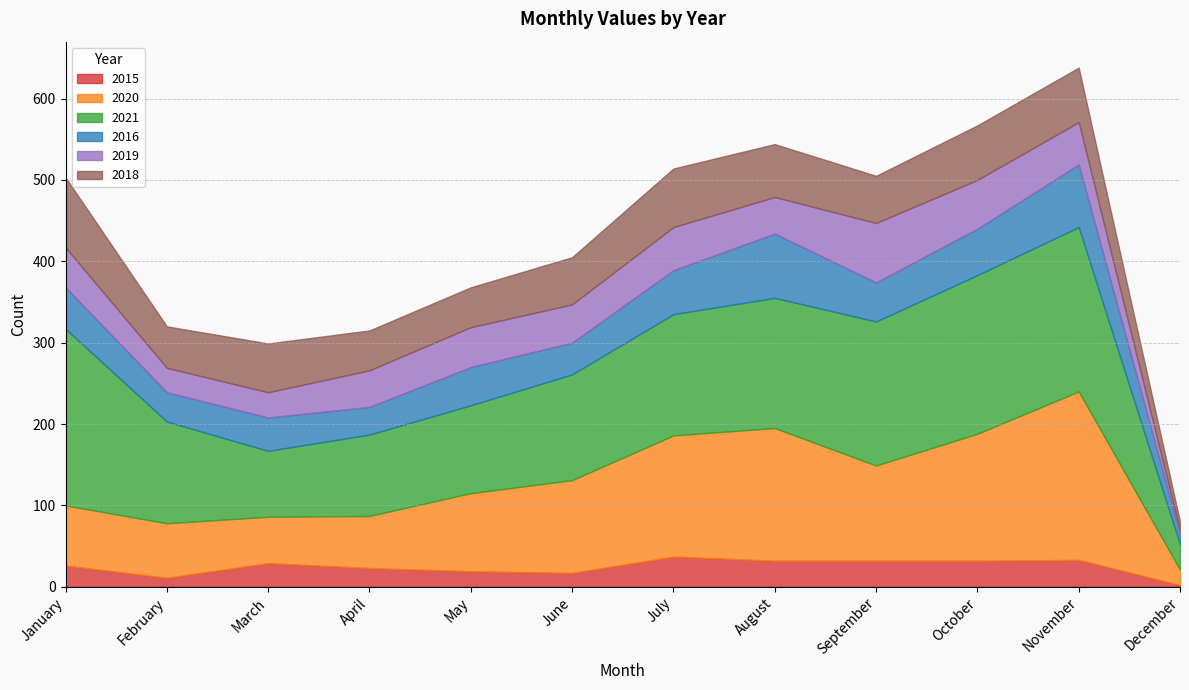

Is the value of 2019 at January greater than the value of 2015 at November?

Yes